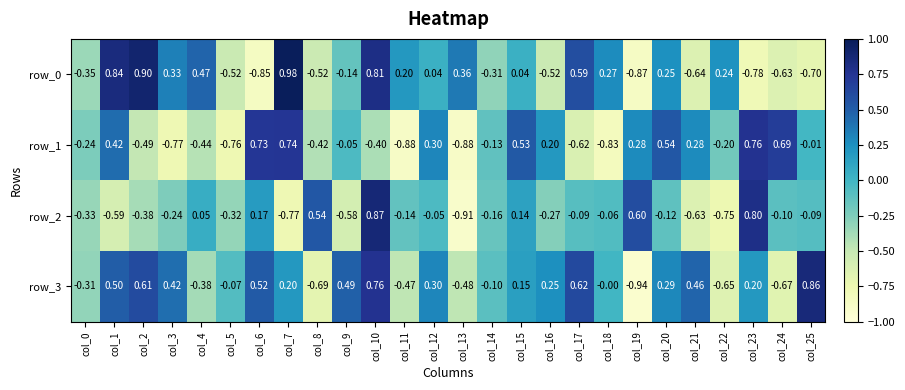

At which category does the chart reach its minimum across all series?

col_19